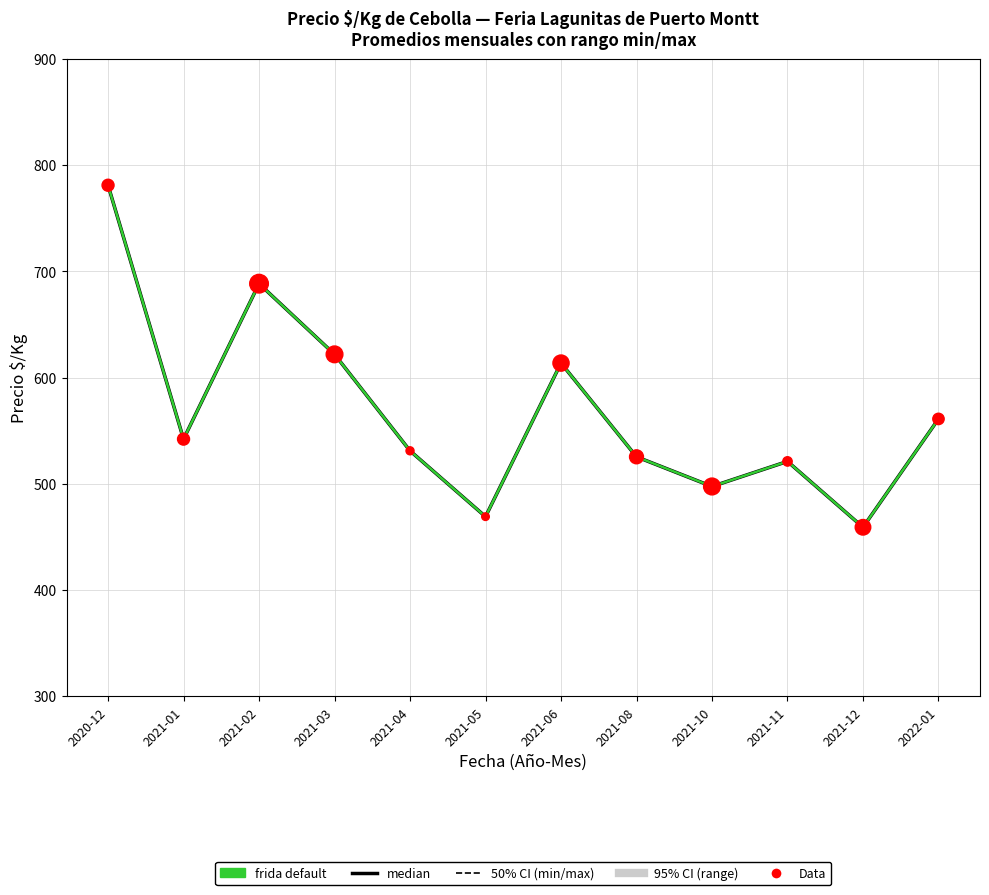

Is the value of Precio máximo (mes) at 2020-12 greater than the value of median Precio $/Kg at 2021-08?

Yes